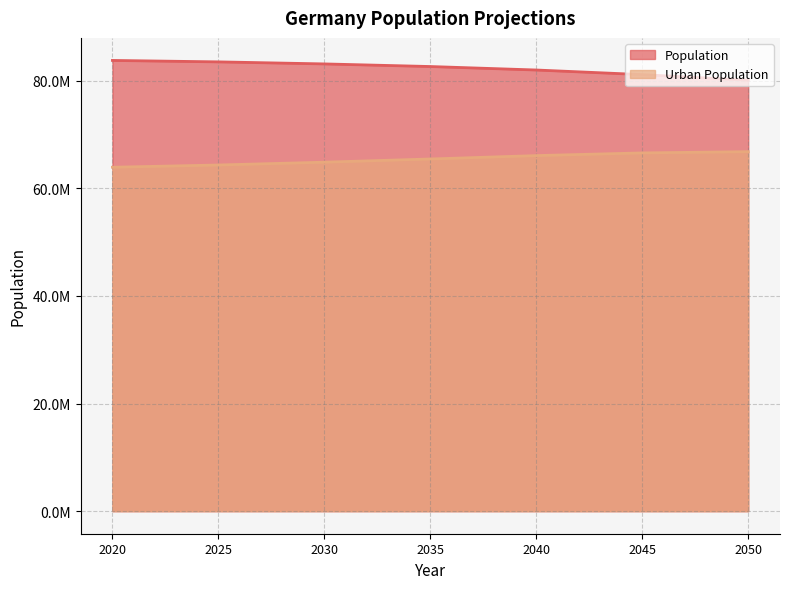

Which series has the largest range (max minus min)?

Population